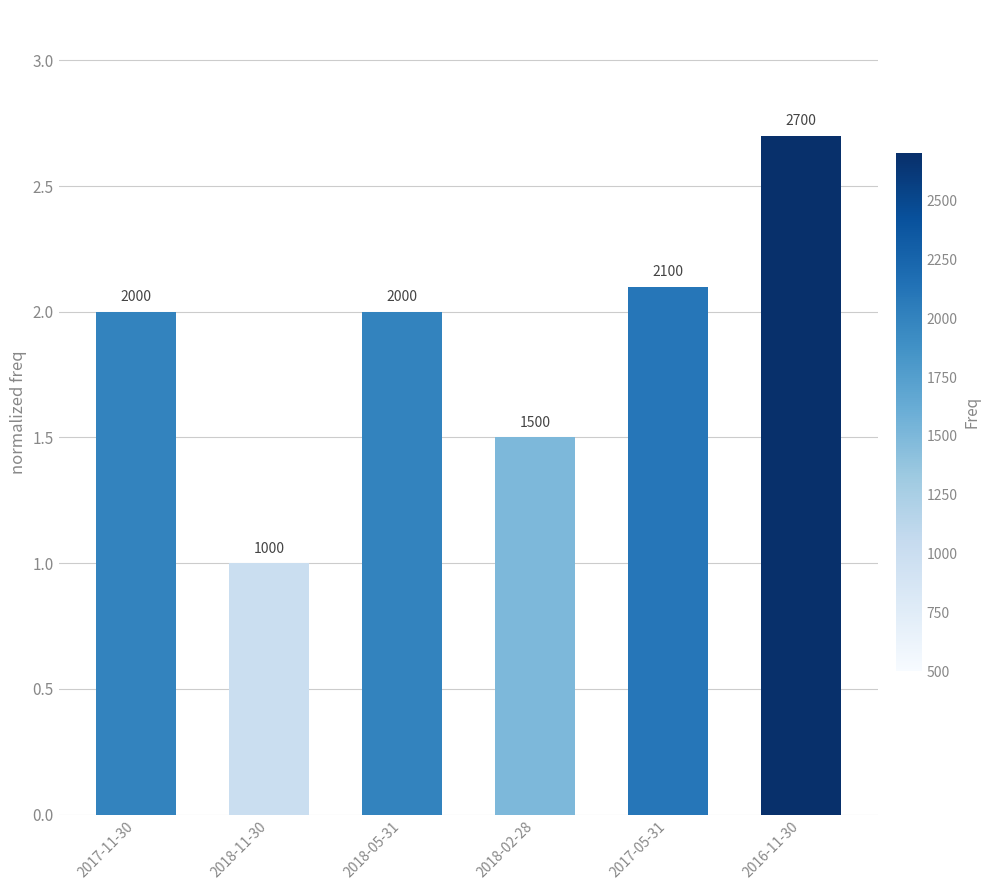

What is the label of the 3rd bar from the right?

2018-02-28